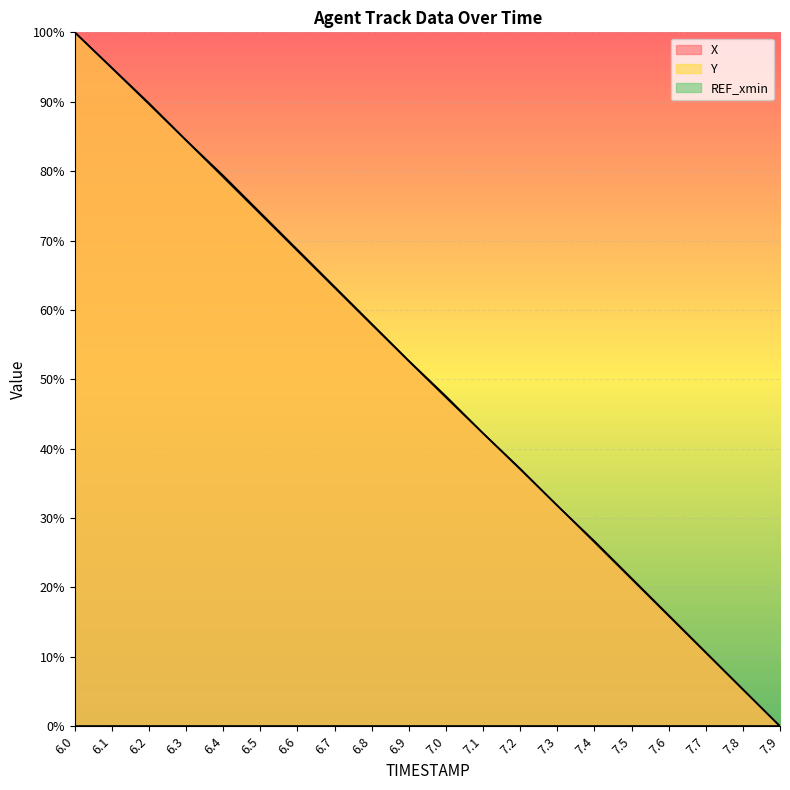

What is the sum of the X values at 6.7 and 7.5?

0.8